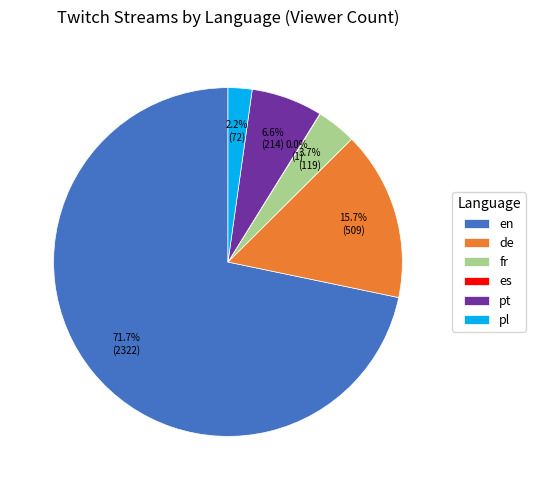

Is it true that pl is 2% of the pie?

True